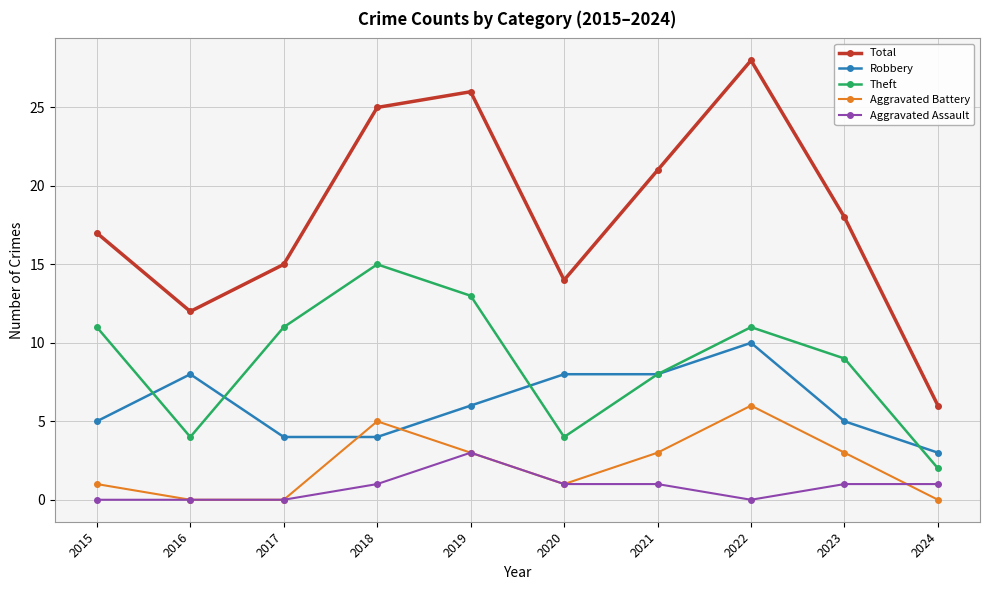

How many values in the Total series are below 18?

5